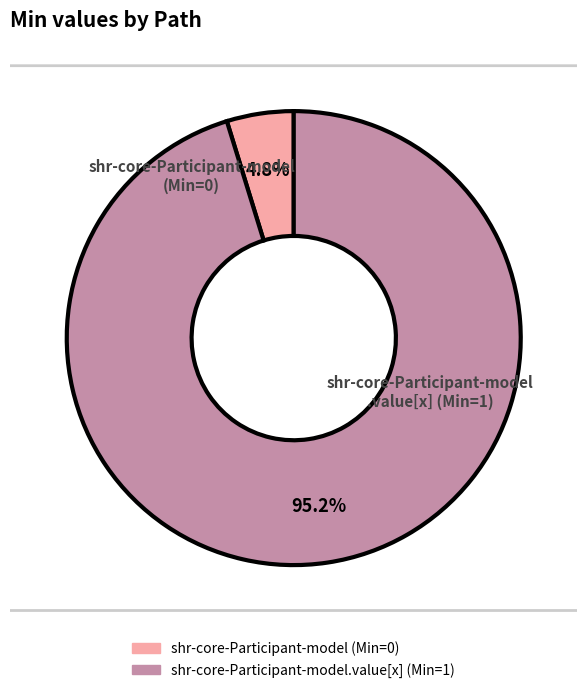

Rank the categories by value from highest to lowest.

shr-core-Participant-model.value[x], shr-core-Participant-model